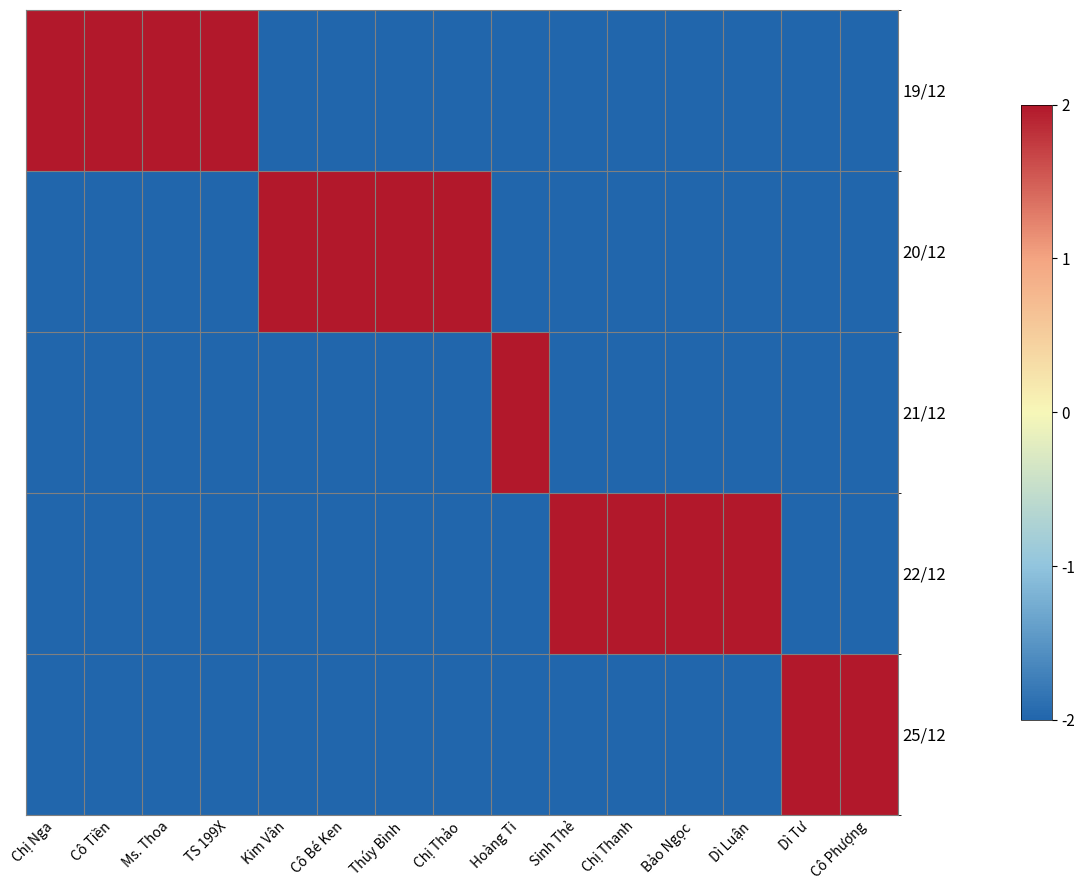

Which series has the largest total across all categories?

19/12